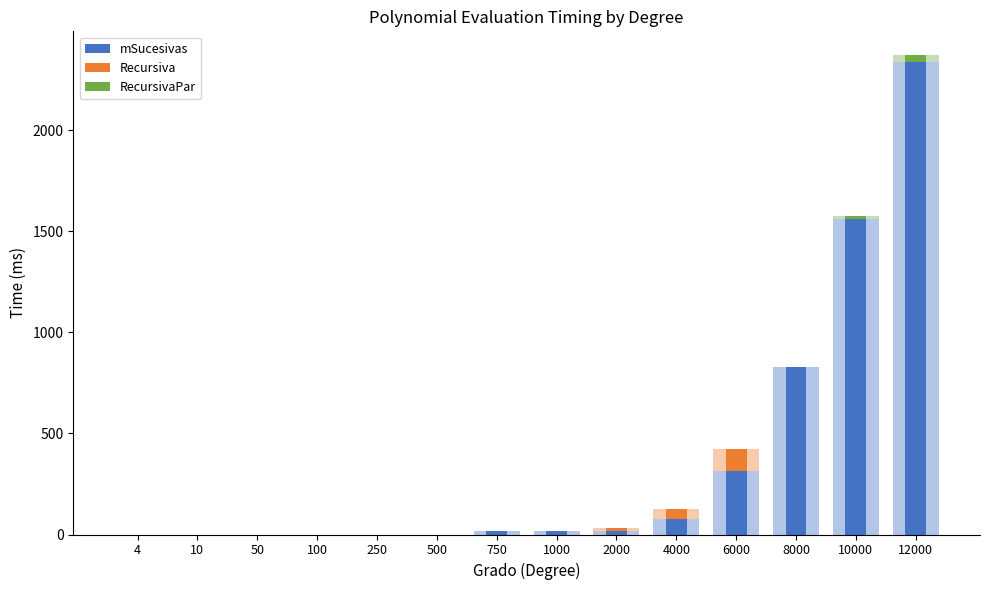

What is the difference between the Recursiva values at 750 and 6000?

109